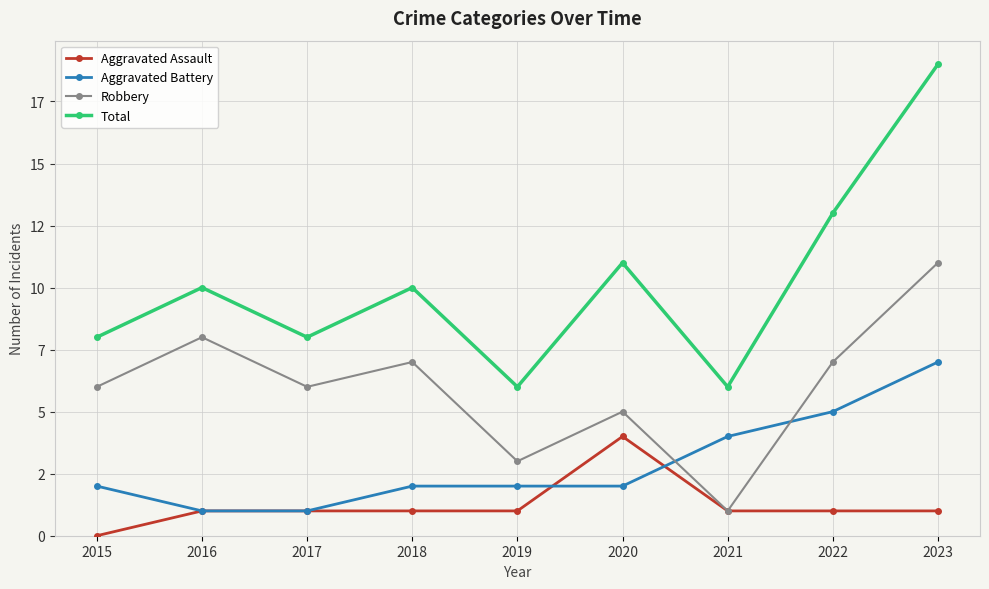

Which category has the highest value in the Robbery series?

2023